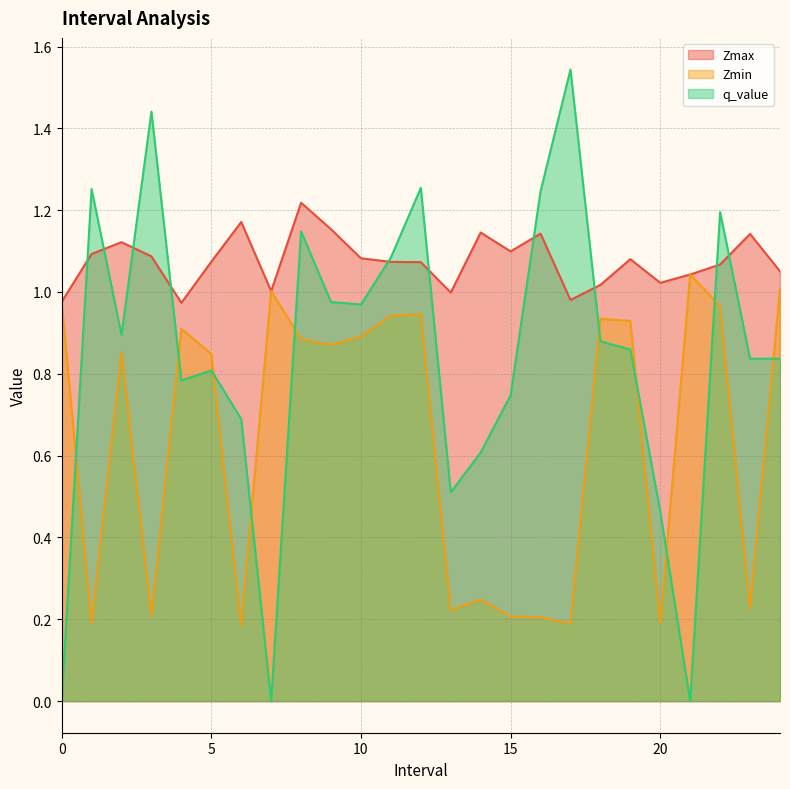

What are all the series names shown in the legend?

Zmax, Zmin, q_value